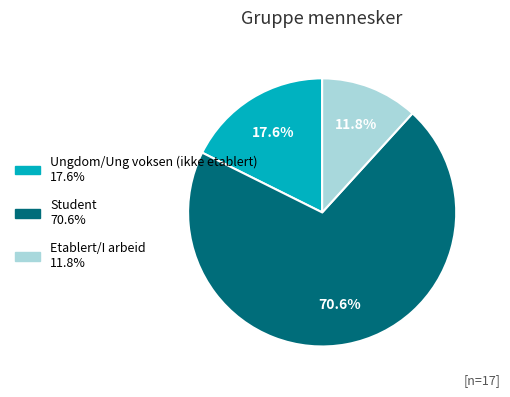

To the nearest percent, what is the difference between the largest and smallest slice percentages?

59%